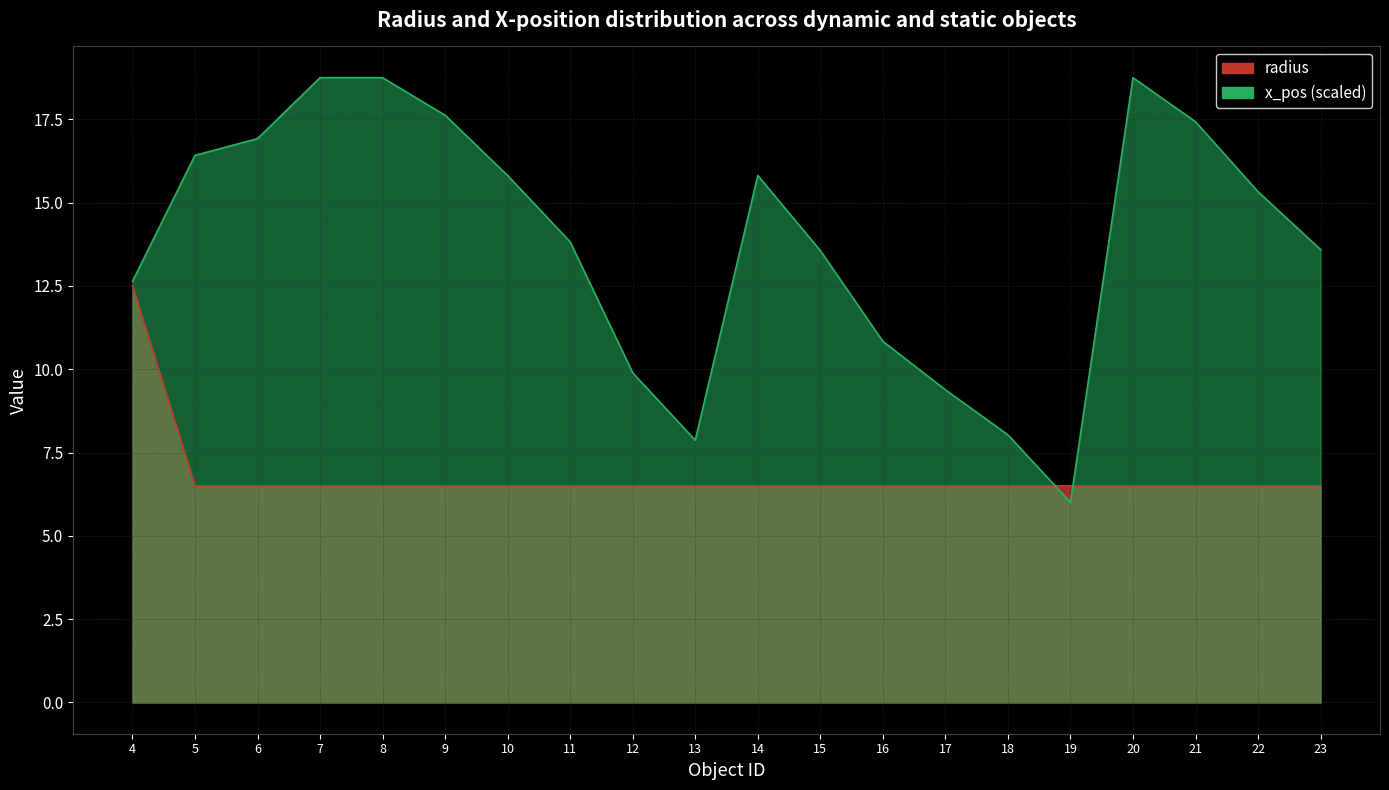

List the series in order of their peak value, highest first.

x_pos, radius